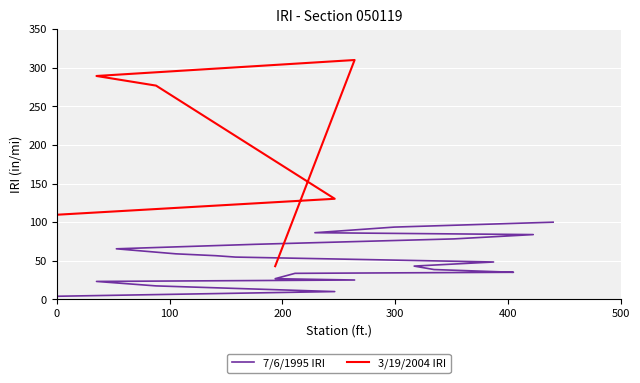

Rank the categories by value from lowest to highest.

0, 14, 5, 2, 15, 11, 12, 23, 21, 19, 18, 22, 9, 8, 6, 3, 10, 20, 24, 13, 17, 25